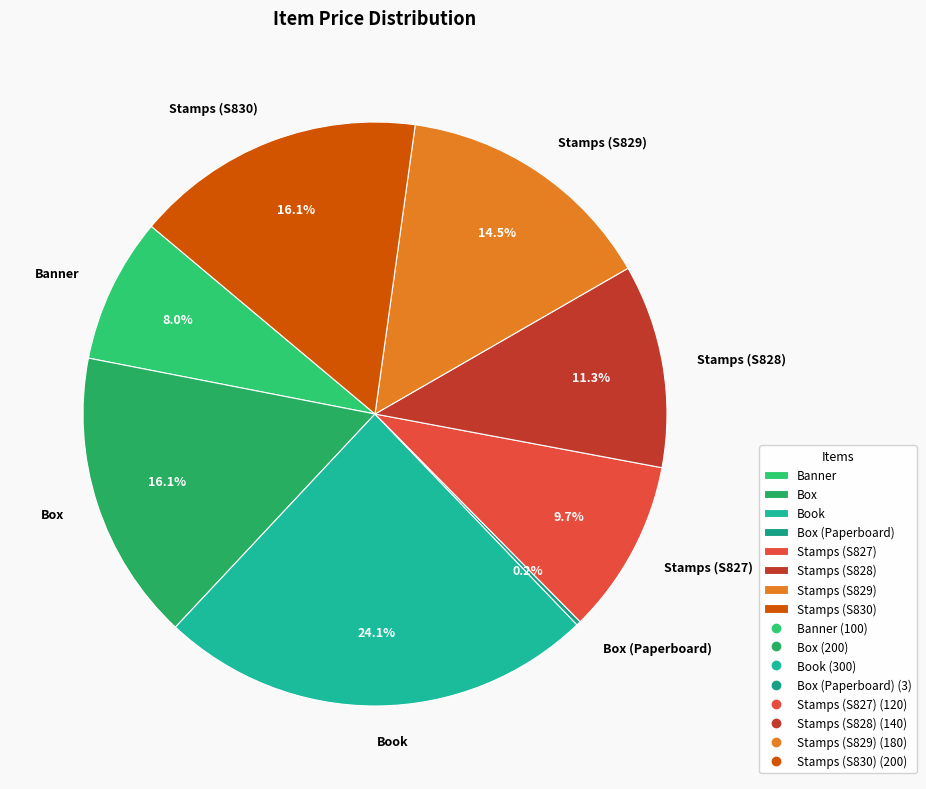

Approximately how many times larger is the value at Banner compared to Stamps (S827)?

0.8